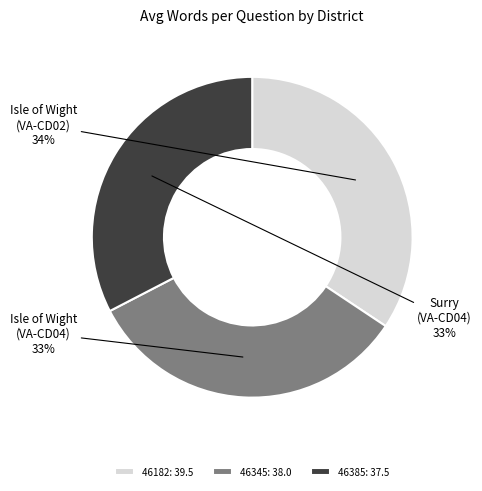

Do 46182: 39.5 and 46345: 38.0 together represent more than half of the pie?

Yes